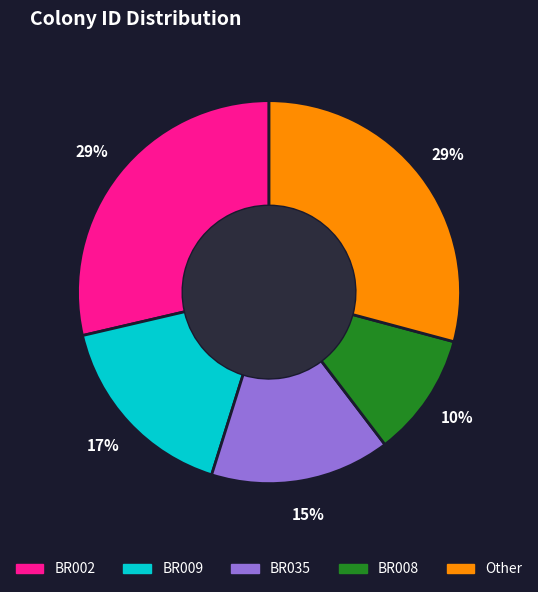

Does any single category account for the majority?

No